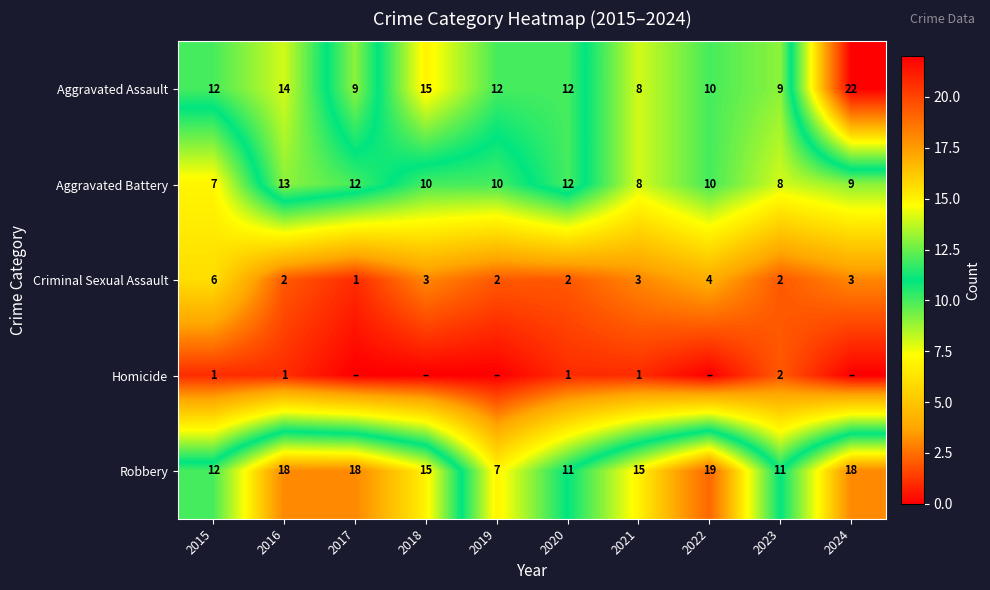

What is the total value across all series at 2019?

31